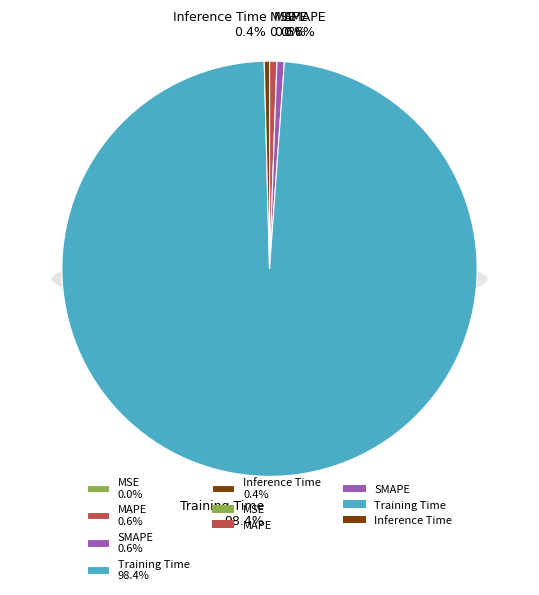

Is it true that Training Time is 98% of the pie?

True